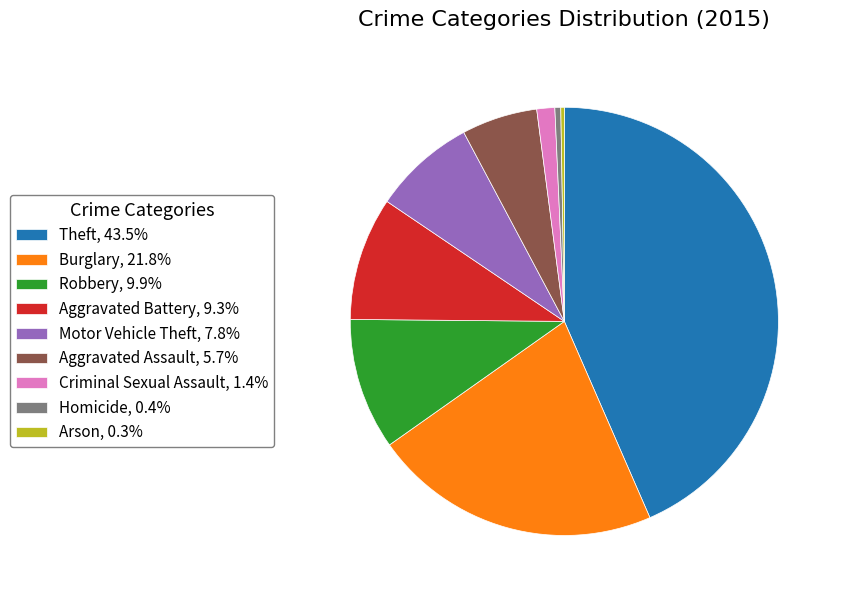

Does Burglary, 21.8% represent more than half of the total?

No